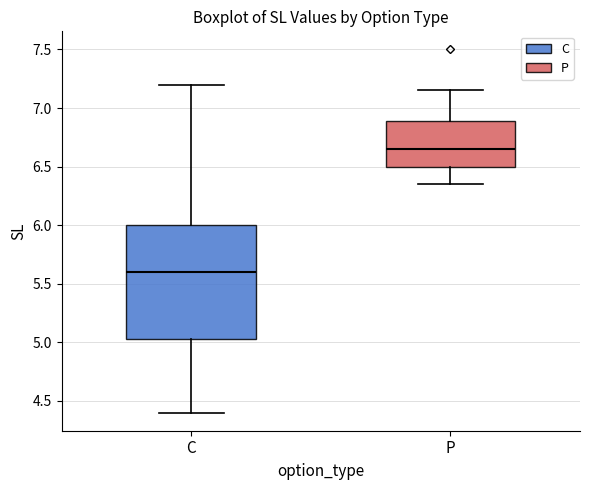

Where is the lower edge of the box for P on the y-axis? The values are not printed on the chart, so give them approximately, as read against the axis.

6.50